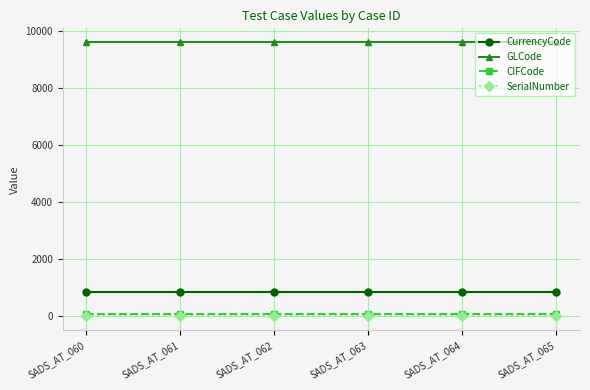

Does the chart have visible grid lines?

Yes